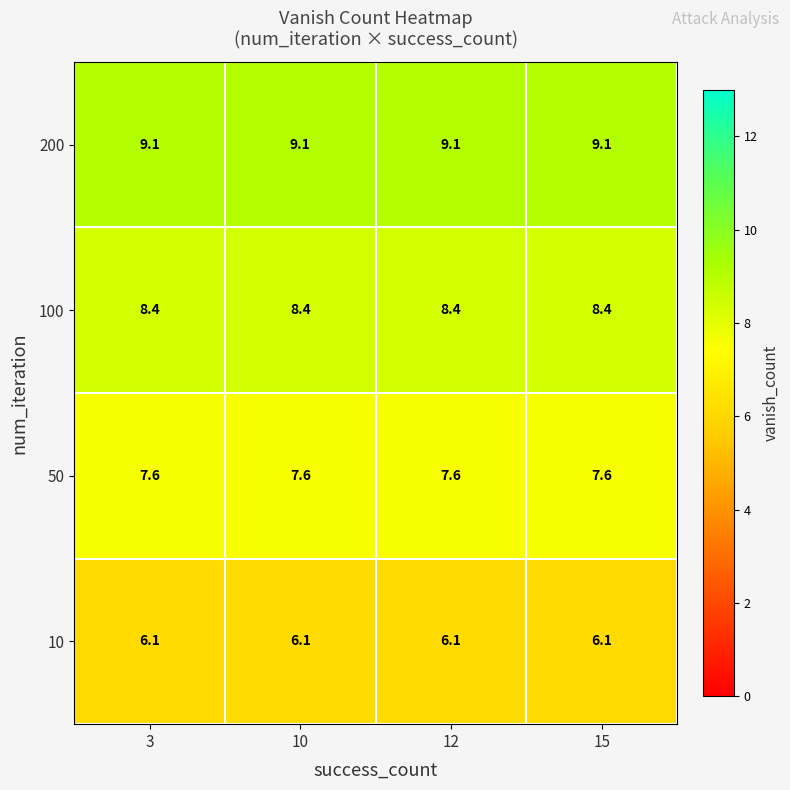

What is the greatest value displayed?

9.1